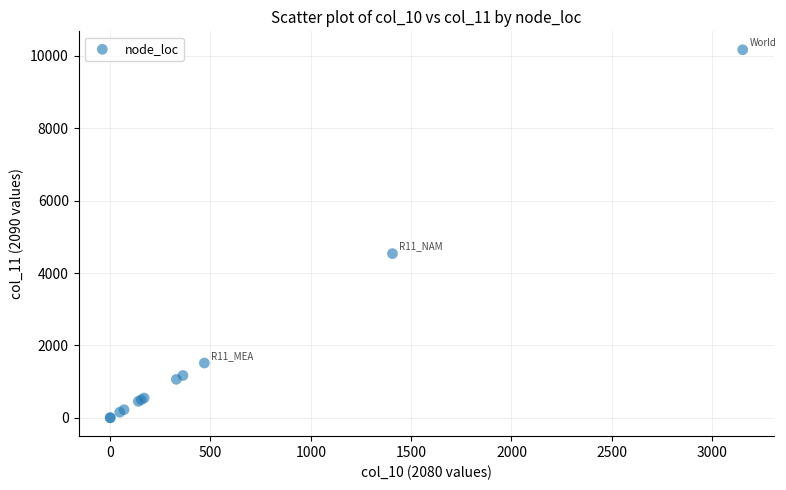

What Y value in the scatter plot is closest to 5084?

4535.9